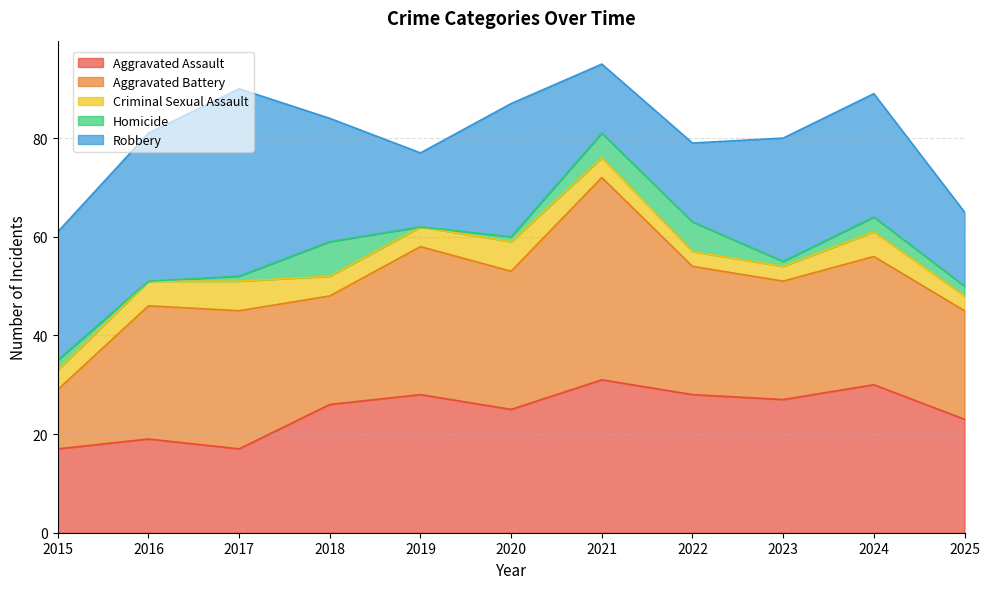

What is the sum of the Aggravated Assault values at 2018 and 2019?

54